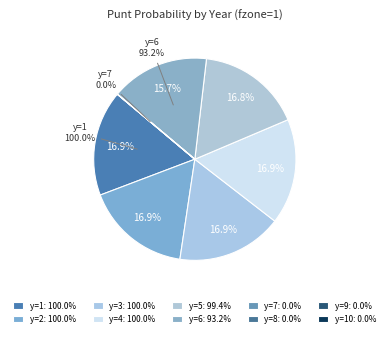

How many segments does this pie chart have?

10